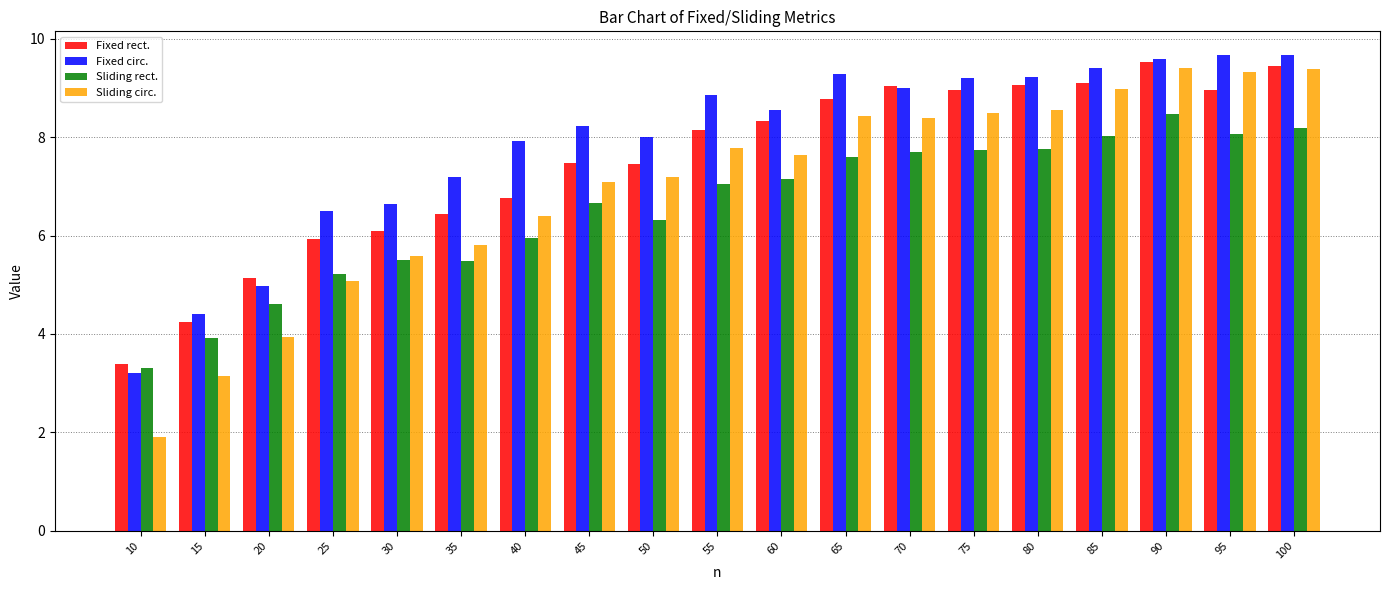

What is the sum of all Sliding circ. values?

132.5